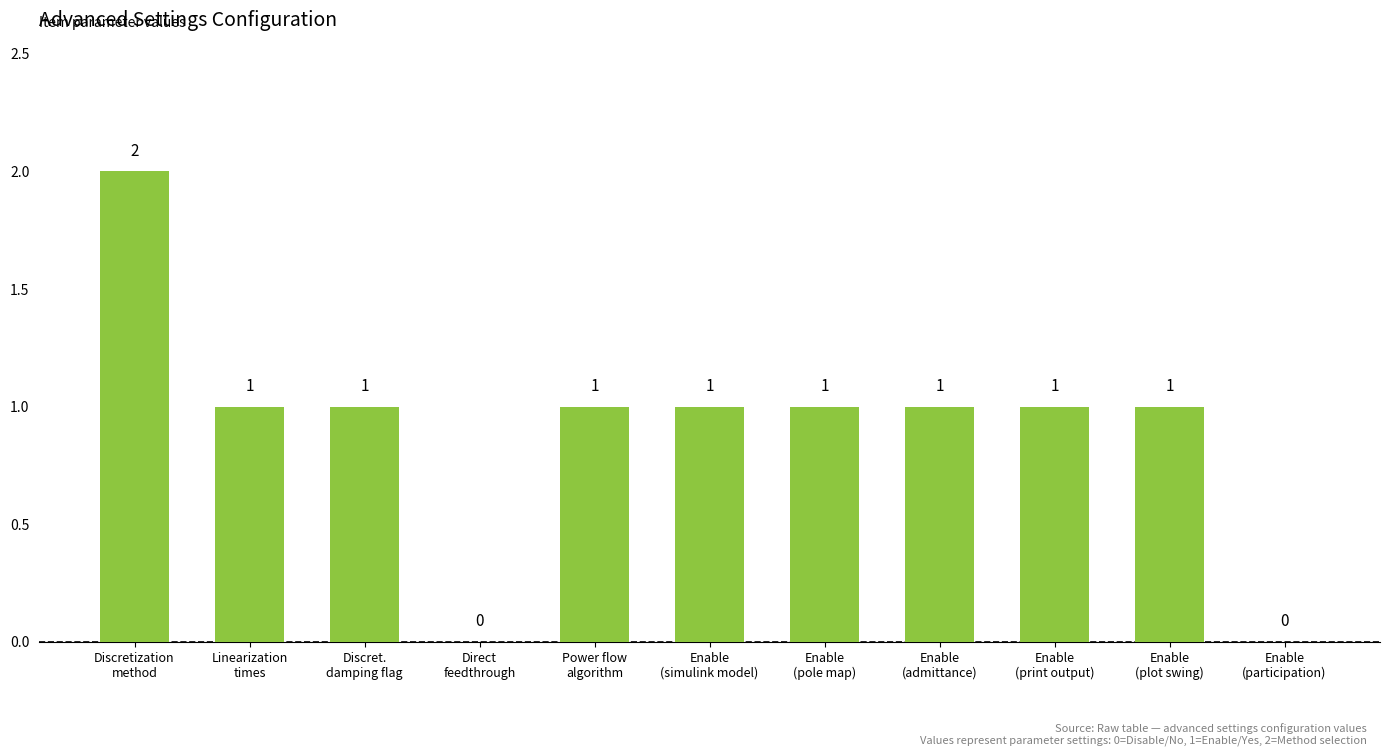

Where does the data first go above 1?

Discretization
method